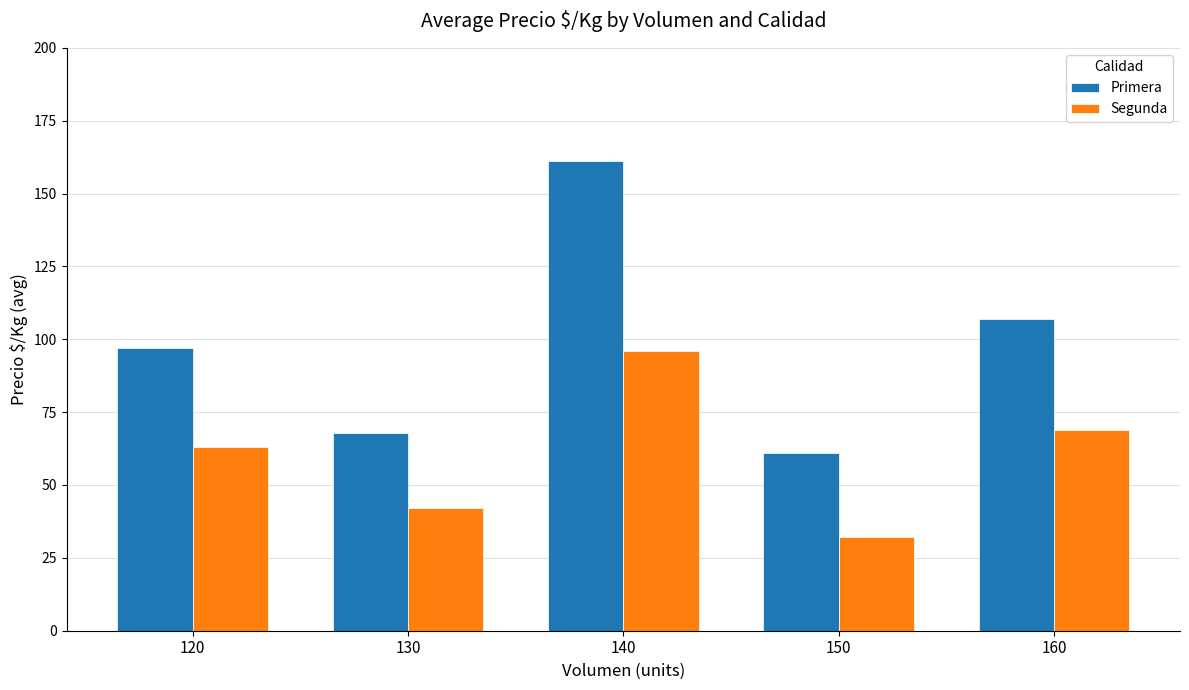

What is the average value of the Primera series?

99